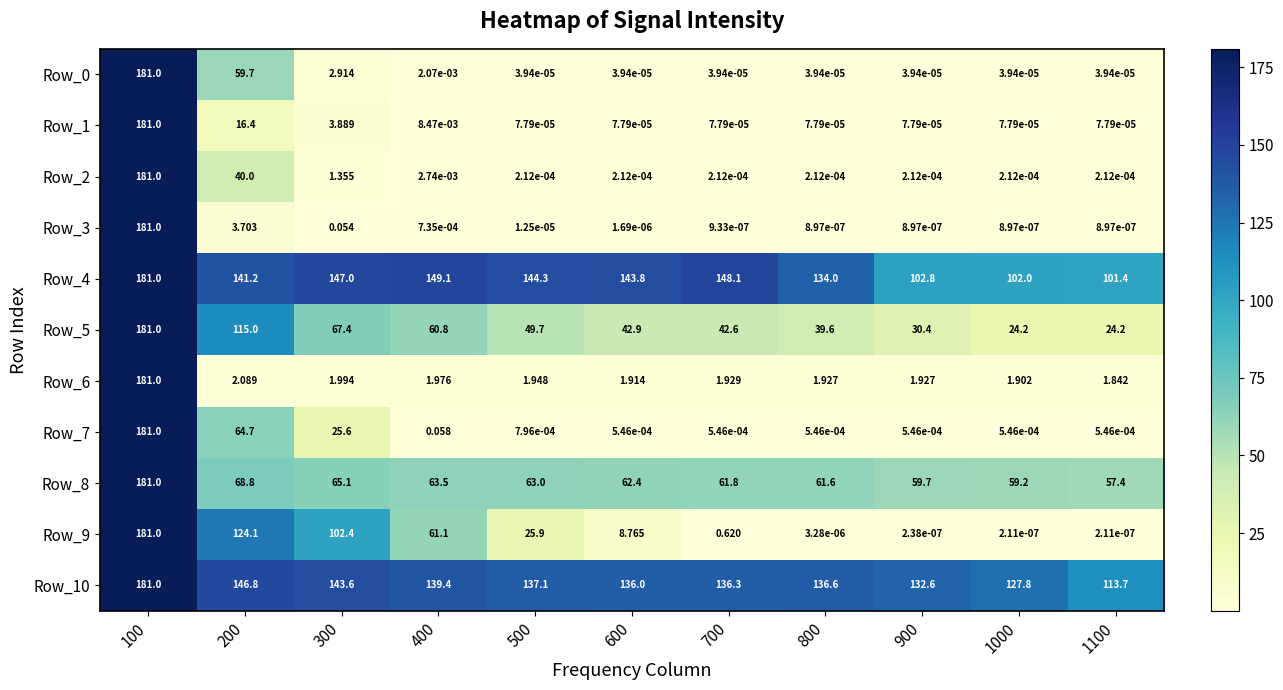

What is the total value across all series at 1100?

298.5